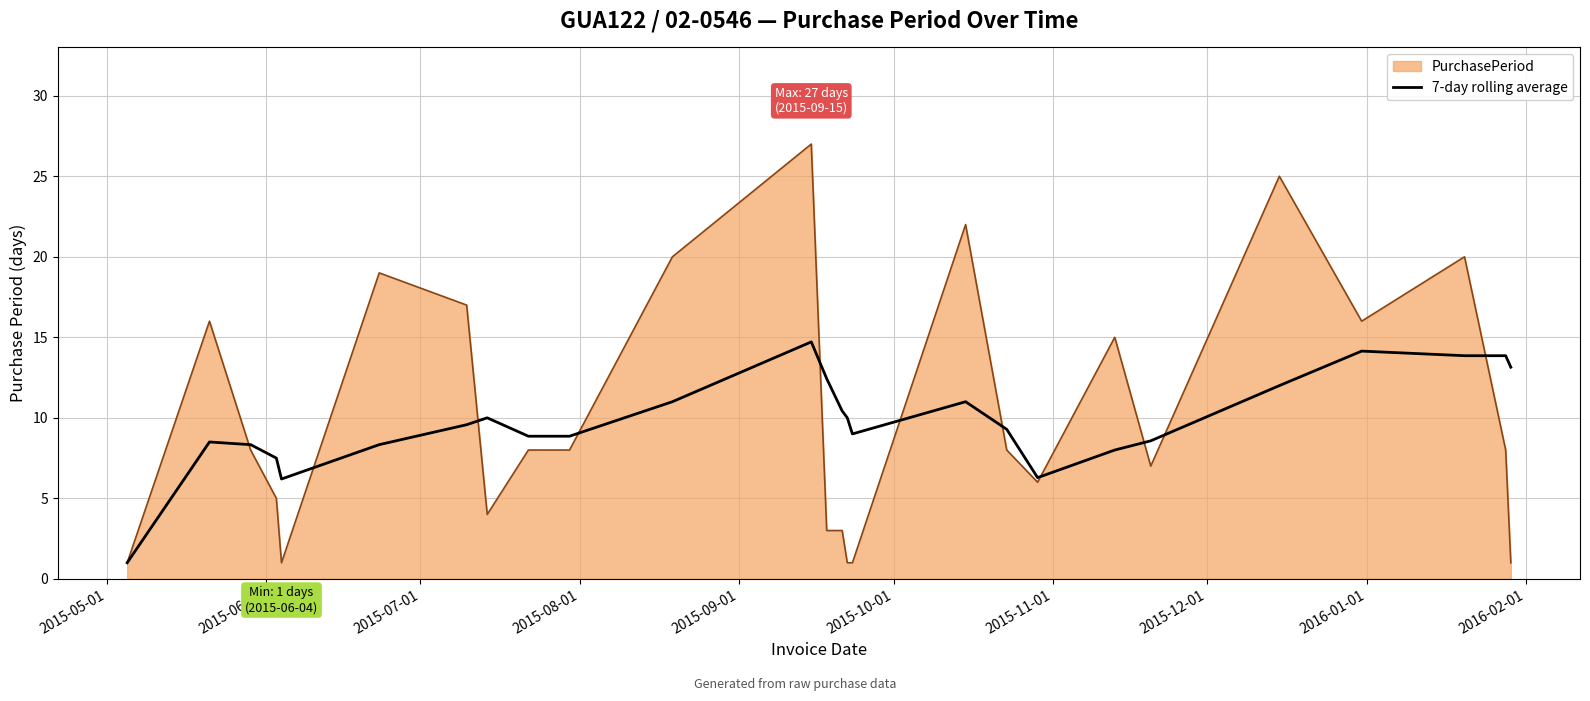

List the series in order of their peak value, lowest first.

7-day rolling average, PurchasePeriod